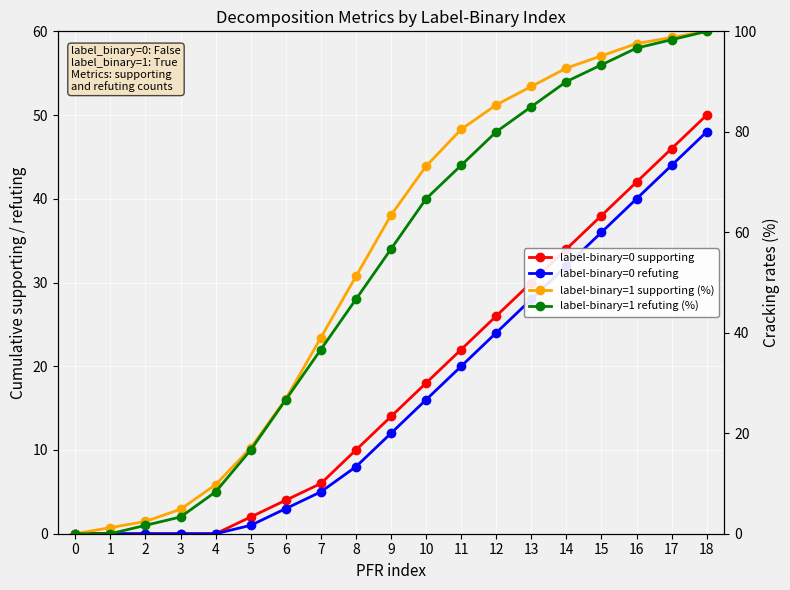

Rank the categories by label-binary=0 supporting value from lowest to highest.

0, 1, 2, 3, 4, 5, 6, 7, 8, 9, 10, 11, 12, 13, 14, 15, 16, 17, 18